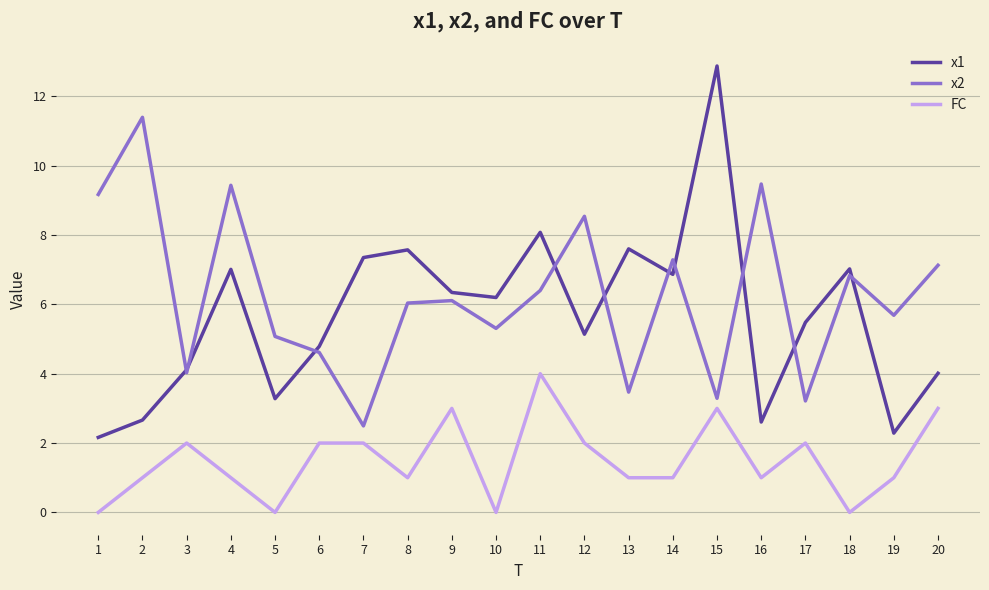

What value does the FC series have at 17?

2.0